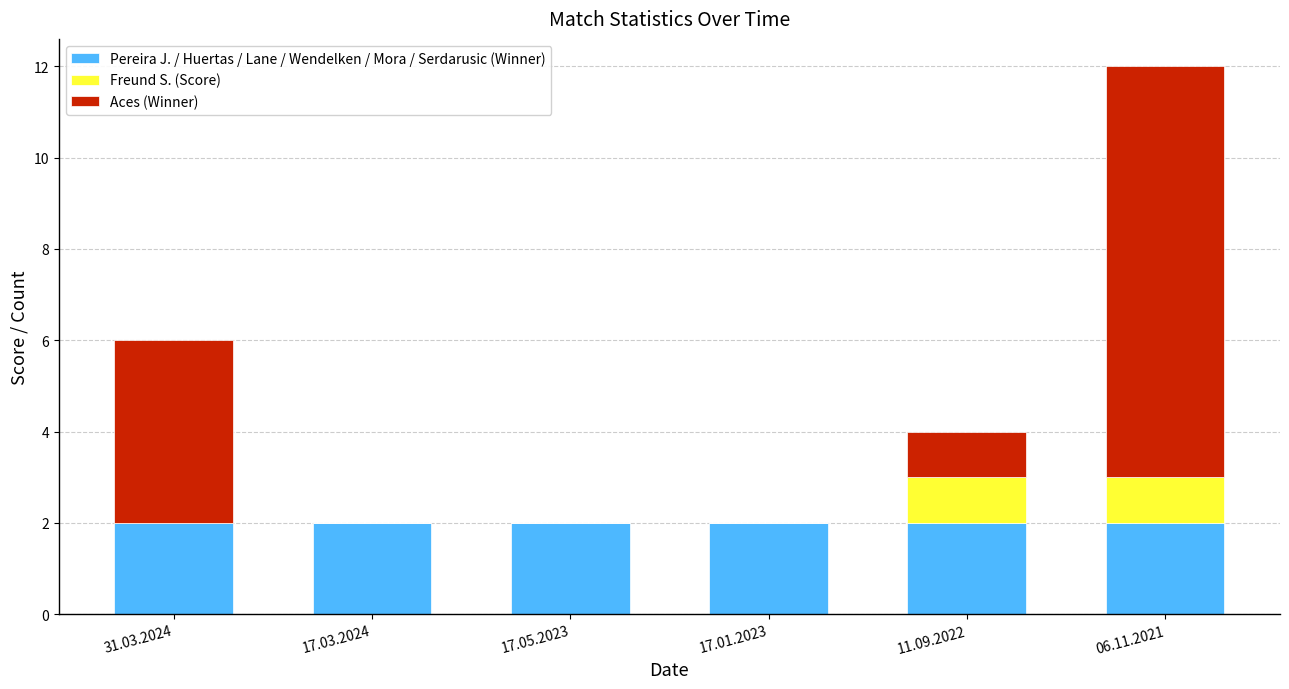

What is the total value across all series at 31.03.2024?

6